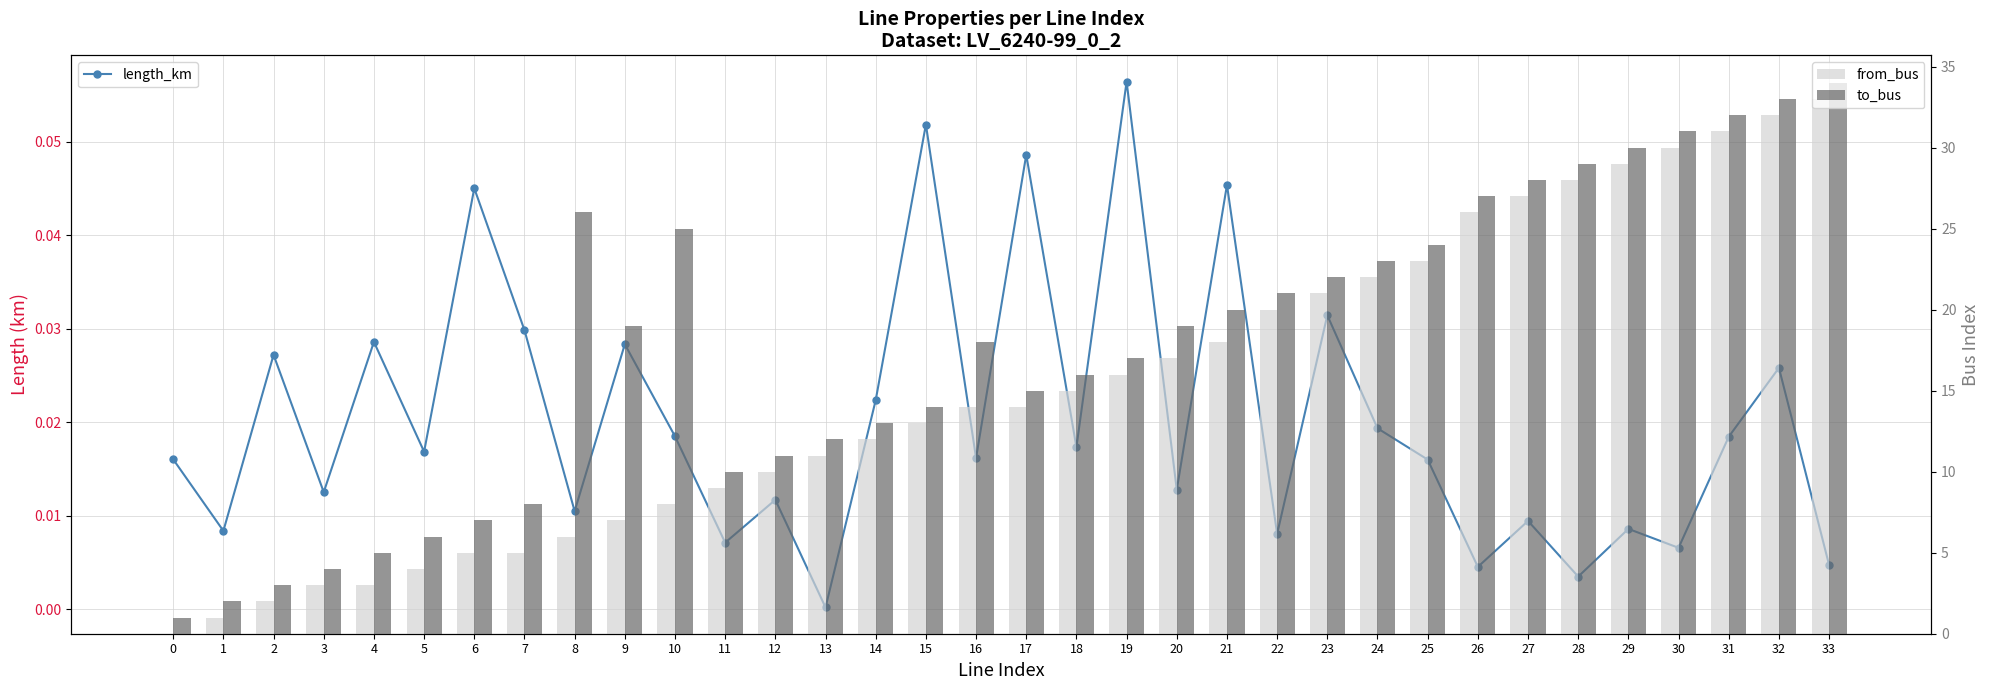

True or false: length_km has a value of 0.0 at 13.

False